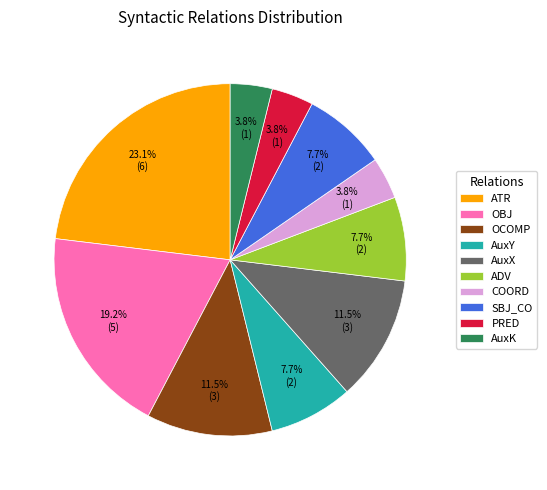

Which has a higher value, SBJ_CO or PRED?

SBJ_CO